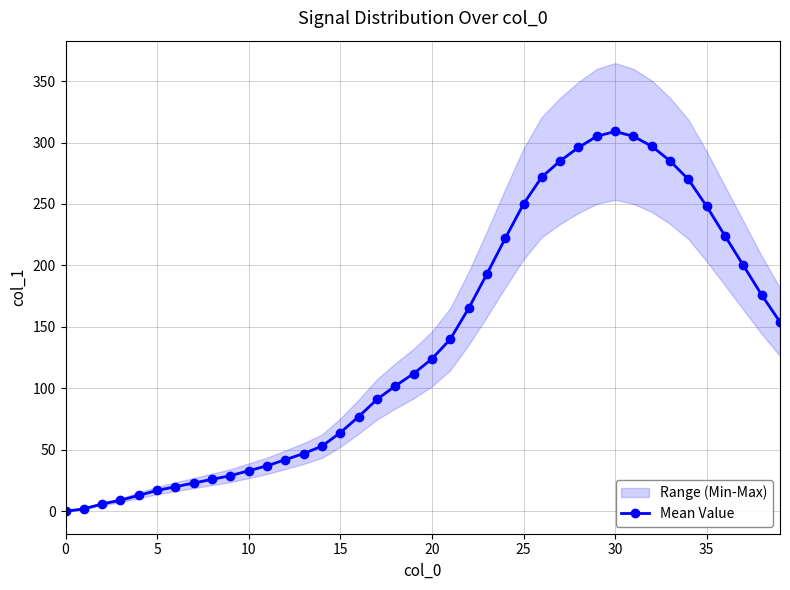

How many interior local peaks (higher than both neighbors) does the data have?

1